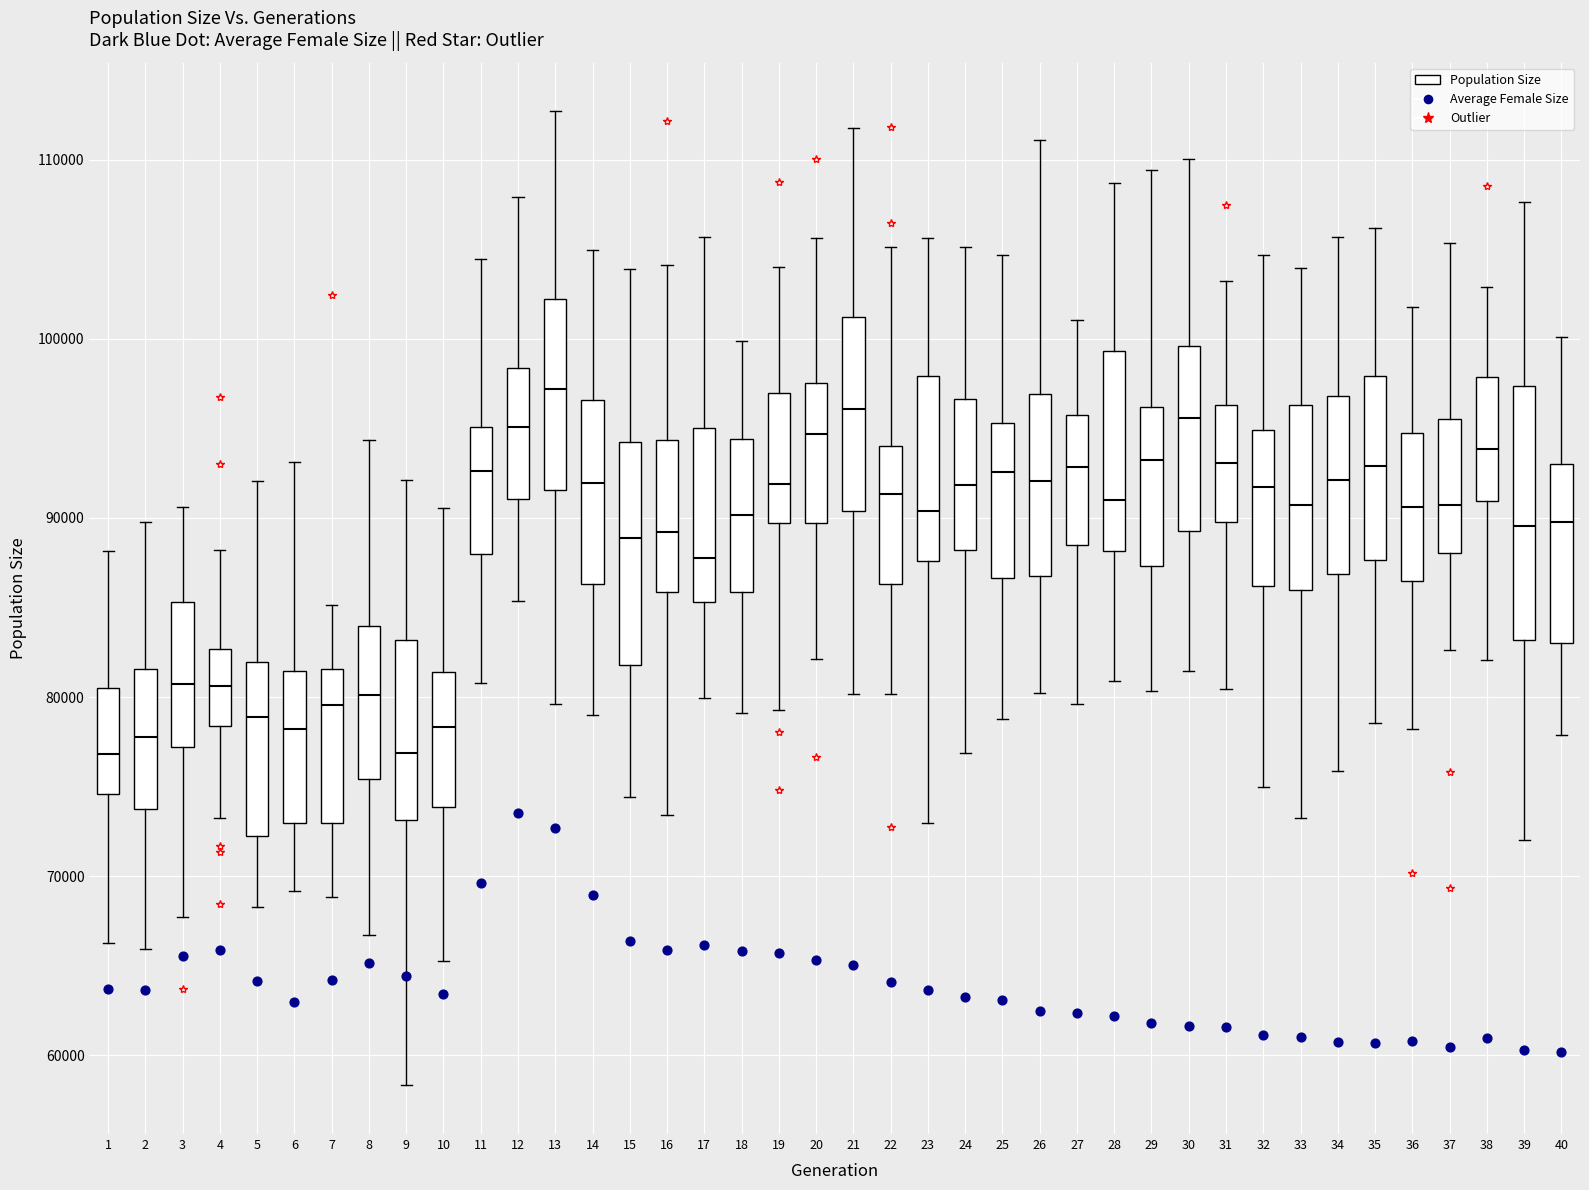

Reading left to right, read every box against the y-axis: the position of its median line, the range the box covers, and the ends of its whiskers. The values are not printed on the chart, so give them approximately, as read against the axis.

1: median 77000, box 75000 to 81000, whiskers 66000 to 88000
2: median 78000, box 74000 to 82000, whiskers 66000 to 90000
3: median 81000, box 77000 to 85000, whiskers 68000 to 91000
4: median 81000, box 78000 to 83000, whiskers 73000 to 88000
5: median 79000, box 72000 to 82000, whiskers 68000 to 92000
6: median 78000, box 73000 to 81000, whiskers 69000 to 93000
7: median 80000, box 73000 to 82000, whiskers 69000 to 85000
8: median 80000, box 75000 to 84000, whiskers 67000 to 94000
9: median 77000, box 73000 to 83000, whiskers 58000 to 92000
10: median 78000, box 74000 to 81000, whiskers 65000 to 91000
11: median 93000, box 88000 to 95000, whiskers 81000 to 104000
12: median 95000, box 91000 to 98000, whiskers 85000 to 108000
13: median 97000, box 92000 to 102000, whiskers 80000 to 113000
14: median 92000, box 86000 to 97000, whiskers 79000 to 105000
15: median 89000, box 82000 to 94000, whiskers 74000 to 104000
16: median 89000, box 86000 to 94000, whiskers 73000 to 104000
17: median 88000, box 85000 to 95000, whiskers 80000 to 106000
18: median 90000, box 86000 to 94000, whiskers 79000 to 100000
19: median 92000, box 90000 to 97000, whiskers 79000 to 104000
20: median 95000, box 90000 to 98000, whiskers 82000 to 106000
21: median 96000, box 90000 to 101000, whiskers 80000 to 112000
22: median 91000, box 86000 to 94000, whiskers 80000 to 105000
23: median 90000, box 88000 to 98000, whiskers 73000 to 106000
24: median 92000, box 88000 to 97000, whiskers 77000 to 105000
25: median 93000, box 87000 to 95000, whiskers 79000 to 105000
26: median 92000, box 87000 to 97000, whiskers 80000 to 111000
27: median 93000, box 88000 to 96000, whiskers 80000 to 101000
28: median 91000, box 88000 to 99000, whiskers 81000 to 109000
29: median 93000, box 87000 to 96000, whiskers 80000 to 109000
30: median 96000, box 89000 to 100000, whiskers 81000 to 110000
31: median 93000, box 90000 to 96000, whiskers 80000 to 103000
32: median 92000, box 86000 to 95000, whiskers 75000 to 105000
33: median 91000, box 86000 to 96000, whiskers 73000 to 104000
34: median 92000, box 87000 to 97000, whiskers 76000 to 106000
35: median 93000, box 88000 to 98000, whiskers 79000 to 106000
36: median 91000, box 86000 to 95000, whiskers 78000 to 102000
37: median 91000, box 88000 to 96000, whiskers 83000 to 105000
38: median 94000, box 91000 to 98000, whiskers 82000 to 103000
39: median 90000, box 83000 to 97000, whiskers 72000 to 108000
40: median 90000, box 83000 to 93000, whiskers 78000 to 100000